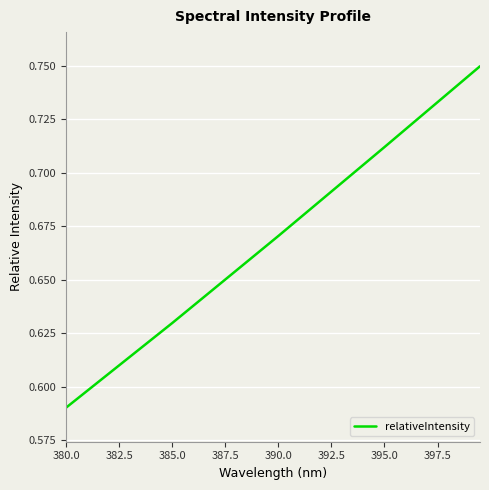

What is the maximum value shown in the chart?

0.7